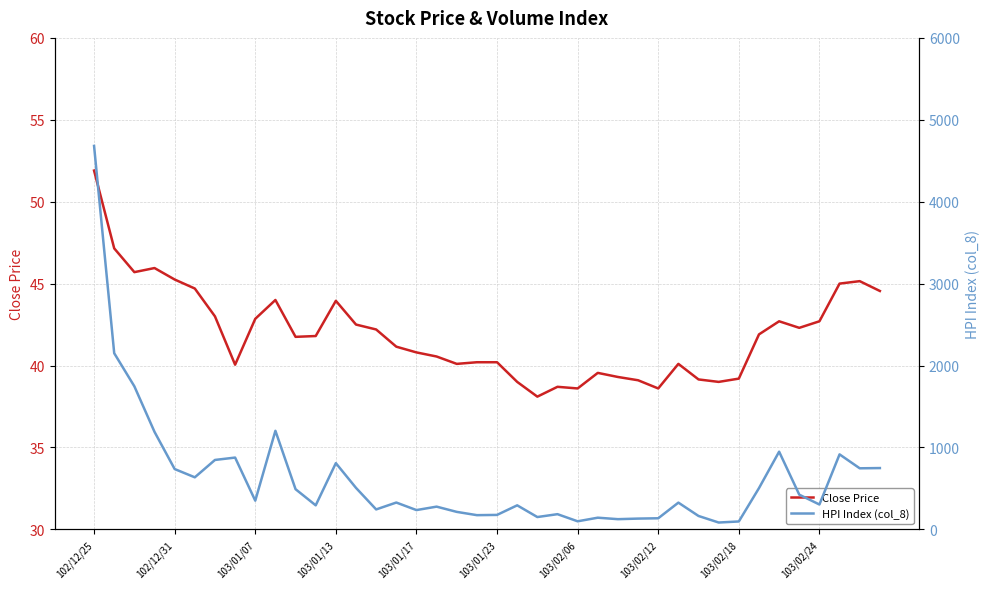

What is the lowest value of the Close Price series?

38.1